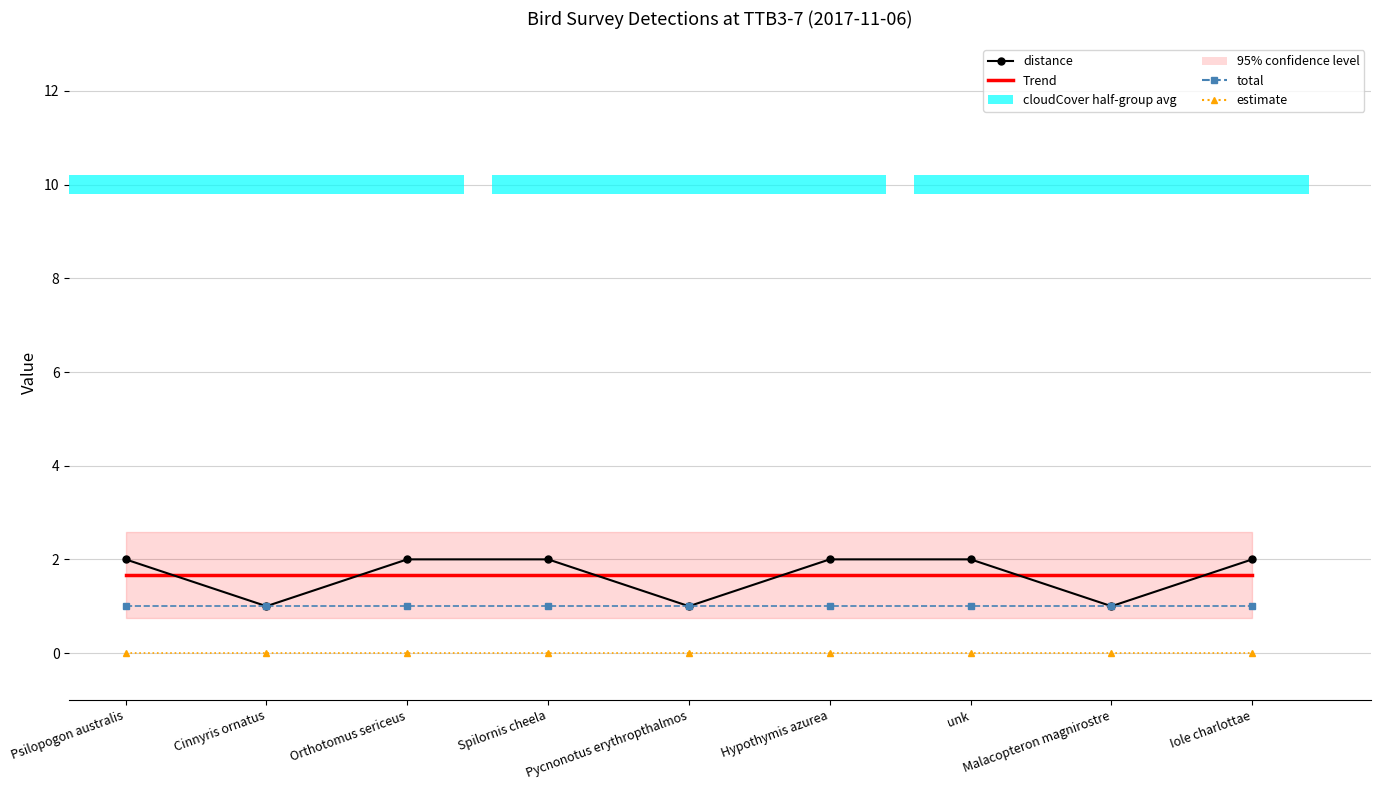

Which category has the highest value across all series?

Psilopogon australis